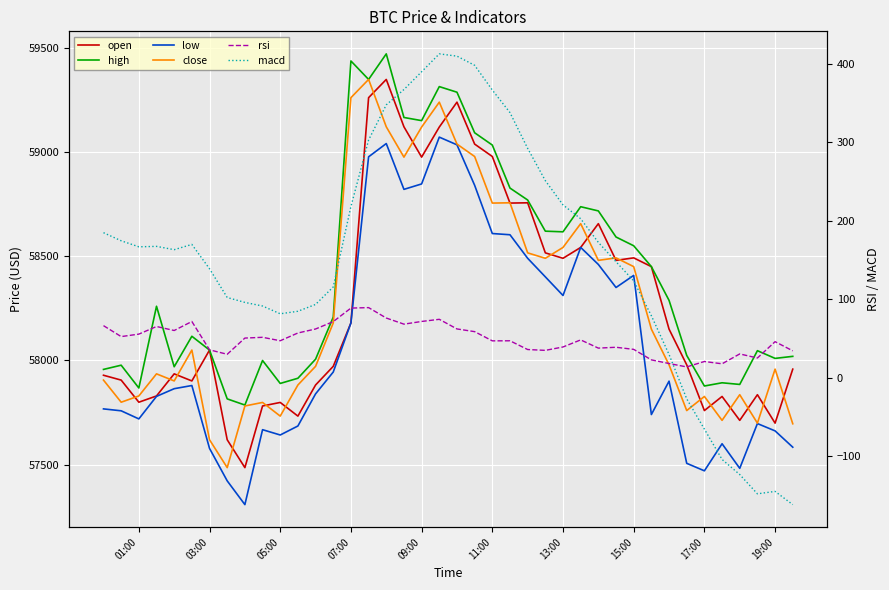

Reading right to left, list all the values displayed in this chart.

open: 57958.5	57699.7	57836.0	57713.0	57827.6	57760.0	57979.2	58150.4	58450.0	58492.0	58480.0	58656.0	58542.0	58490.0	58516.0	58756.0	58754.7	58978.0	59037.5	59238.5	59119.2	58975.0	59120.4	59347.4	59260.0	58180.0	57972.0	57882.6	57733.4	57798.9	57782.0	57486.4	57620.0	58050.0	57902.0	57936.0	57830.0	57800.0	57906.0	57929.3
high: 58019.9	58010.1	58047.1	57885.2	57893.2	57877.7	58024.3	58288.3	58450.0	58550.0	58592.0	58717.1	58737.2	58616.9	58620.0	58769.4	58826.6	59032.8	59091.8	59286.2	59313.1	59150.0	59165.1	59470.0	59347.4	59436.0	58208.0	58006.2	57914.9	57890.0	58000.0	57786.5	57816.0	58050.0	58116.1	57970.0	58260.0	57868.2	57977.5	57957.2
low: 57584.4	57662.6	57697.7	57483.0	57600.9	57471.1	57507.0	57900.9	57740.9	58408.0	58350.0	58460.4	58542.0	58311.7	58401.0	58490.0	58602.8	58608.7	58840.0	59034.0	59070.9	58846.4	58820.4	59040.0	58976.4	58180.0	57944.7	57840.0	57686.0	57642.9	57668.3	57309.1	57422.9	57578.6	57880.0	57864.8	57828.0	57720.0	57758.8	57768.0
close: 57696.7	57958.5	57699.7	57836.0	57713.0	57827.6	57760.0	57979.2	58150.4	58450.0	58492.0	58480.0	58656.0	58542.0	58490.0	58516.0	58756.0	58754.7	58978.0	59037.5	59238.5	59119.2	58975.0	59120.4	59347.4	59260.0	58180.0	57972.0	57882.6	57733.4	57798.9	57782.0	57486.4	57620.0	58050.0	57902.0	57936.0	57830.0	57800.0	57906.0
rsi: 34.5	46.2	25.4	30.6	18.0	20.9	14.0	18.4	23.0	36.4	39.0	38.0	48.4	39.4	35.1	36.2	47.3	47.2	58.9	62.4	74.6	71.9	68.5	76.3	89.5	88.9	71.7	62.3	57.2	47.4	51.7	50.8	30.1	35.8	71.8	60.4	65.5	55.8	52.6	66.6
macd: -161.3	-144.5	-147.6	-123.0	-103.8	-65.2	-26.6	29.9	79.2	123.6	147.9	172.5	202.7	220.3	251.2	292.3	337.8	366.5	398.0	409.7	412.6	389.8	367.2	347.7	302.9	218.2	115.9	93.6	84.9	81.7	91.5	96.2	102.4	138.9	170.0	163.3	167.5	166.9	174.6	184.9